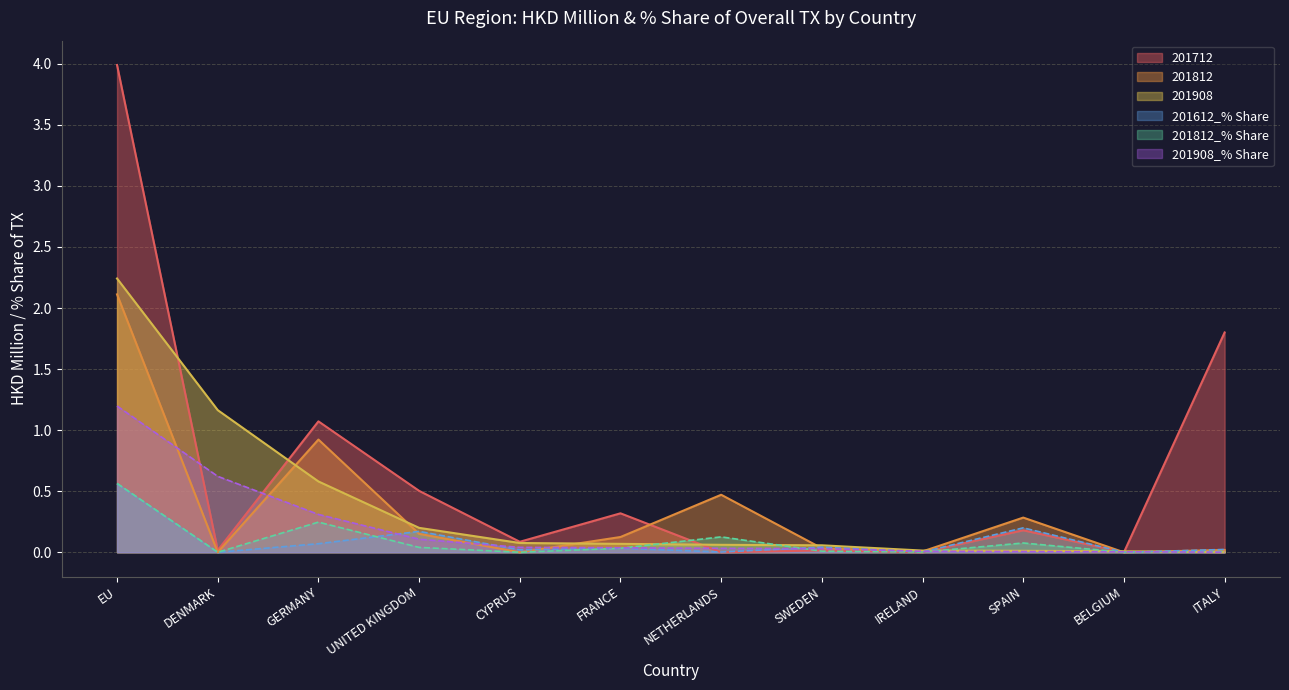

How many intersections are there between 201812 and 201908?

7